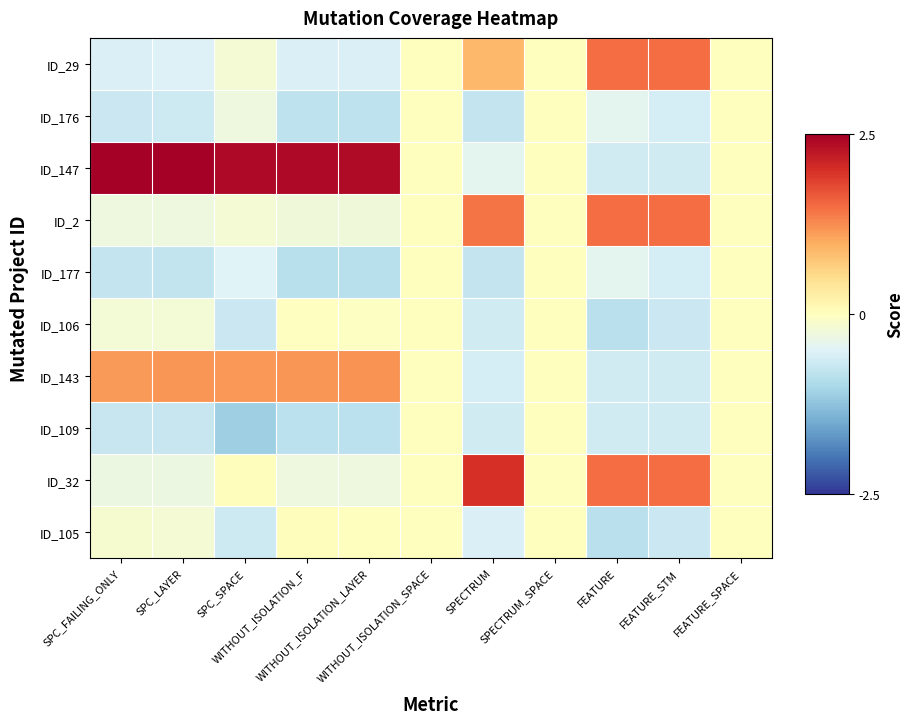

Which series has the largest total across all categories?

ID_147